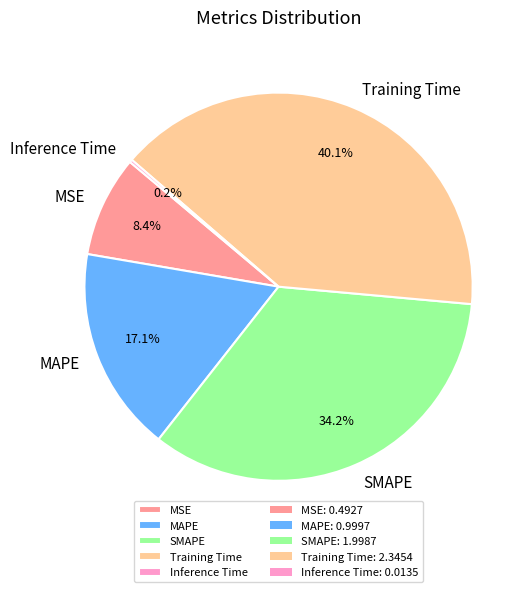

True or false: Training Time accounts for 52% of the total.

False